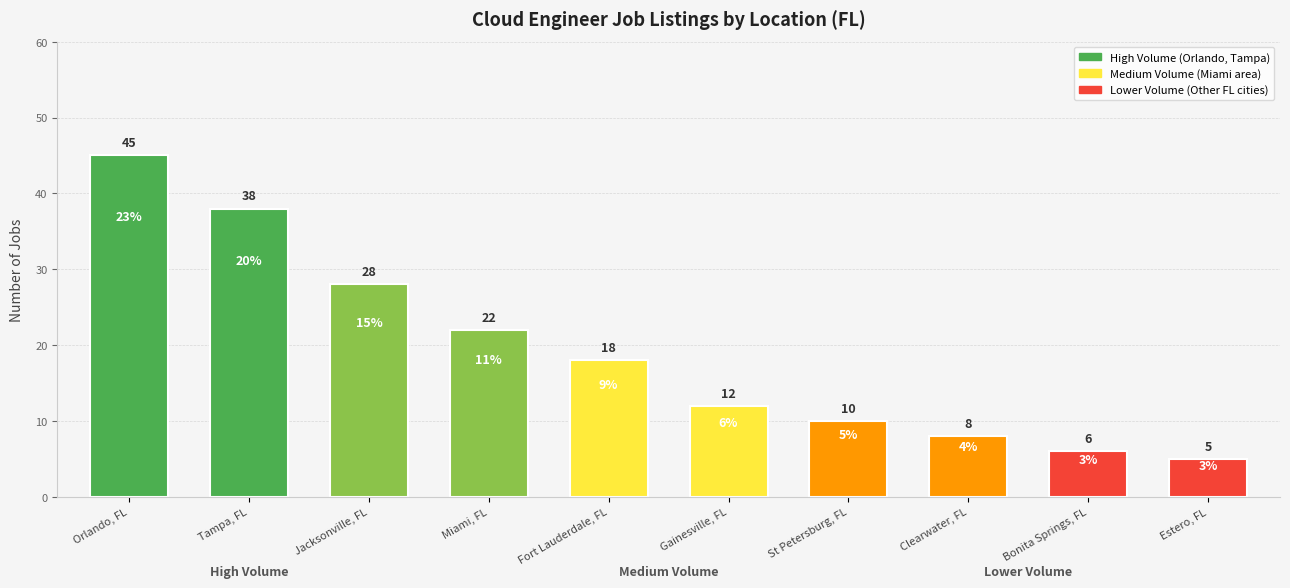

The value at Bonita Springs, FL is 6. True or false?

True